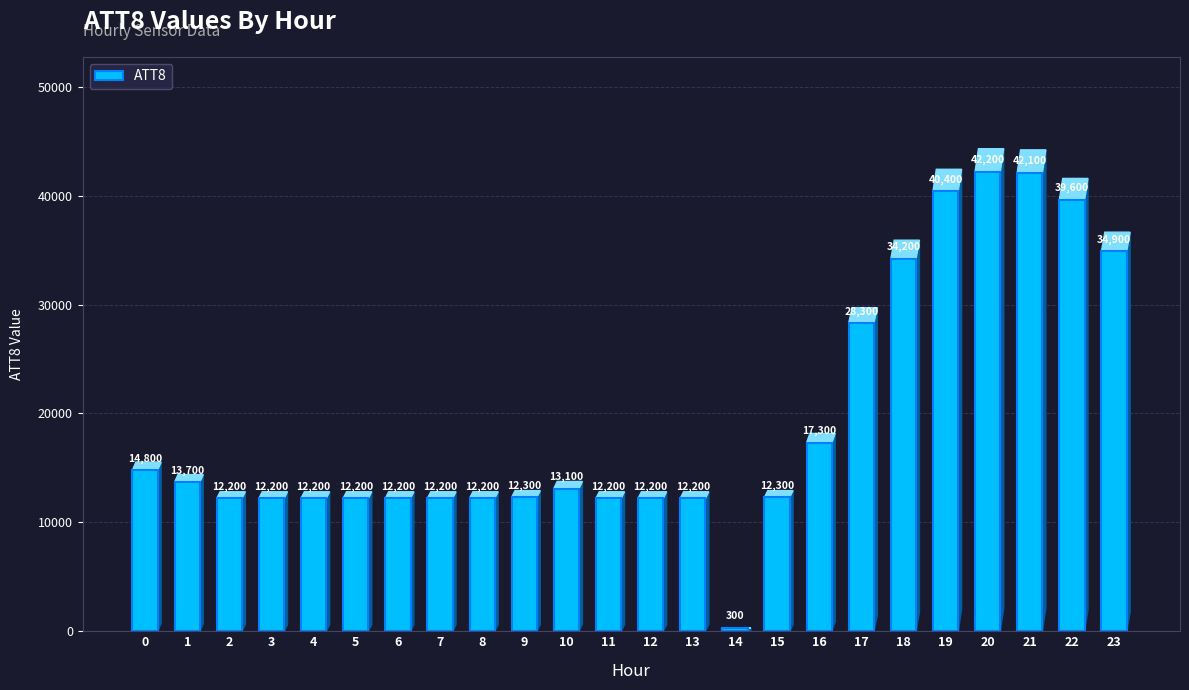

Reading left to right, transcribe all the data shown in this chart.

0=14800	1=13700	2=12200	3=12200	4=12200	5=12200	6=12200	7=12200	8=12200	9=12300	10=13100	11=12200	12=12200	13=12200	14=300	15=12300	16=17300	17=28300	18=34200	19=40400	20=42200	21=42100	22=39600	23=34900